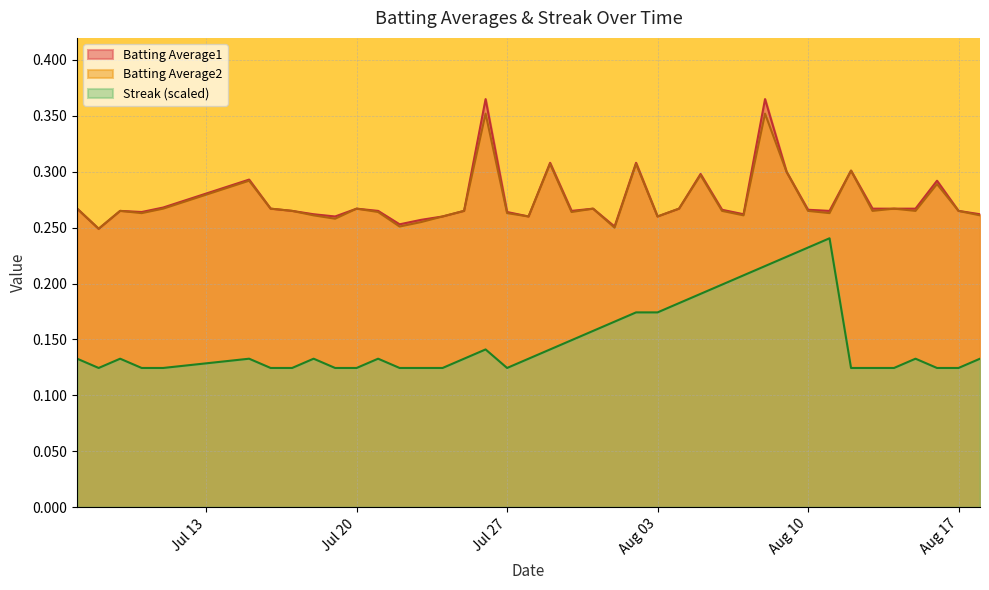

What is the average value of the Batting Average1 series?

0.3